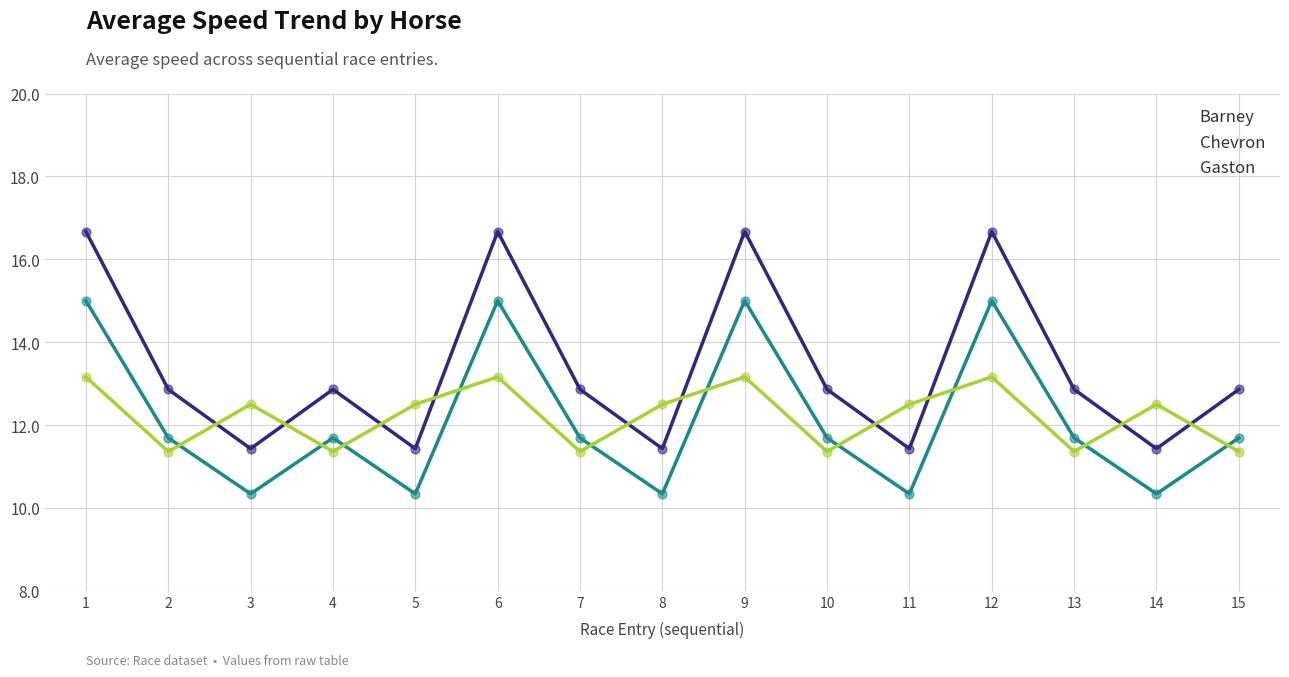

What are all the series names shown in the legend?

Barney, Chevron, Gaston